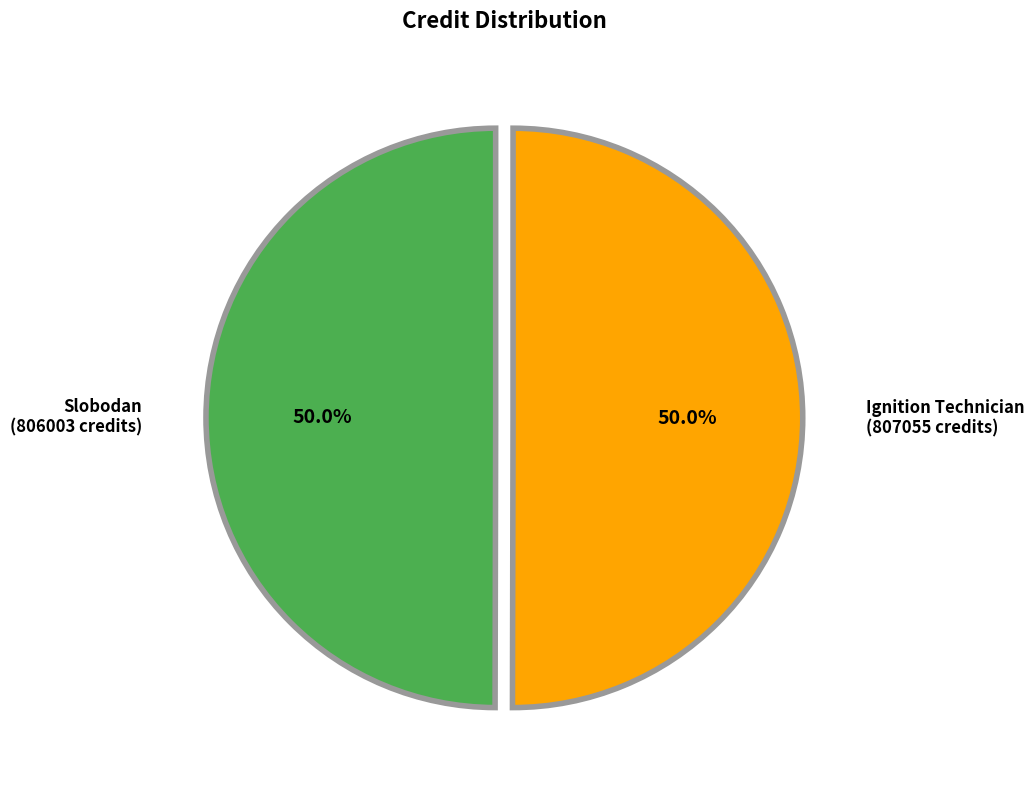

How many slices are in this pie chart?

2